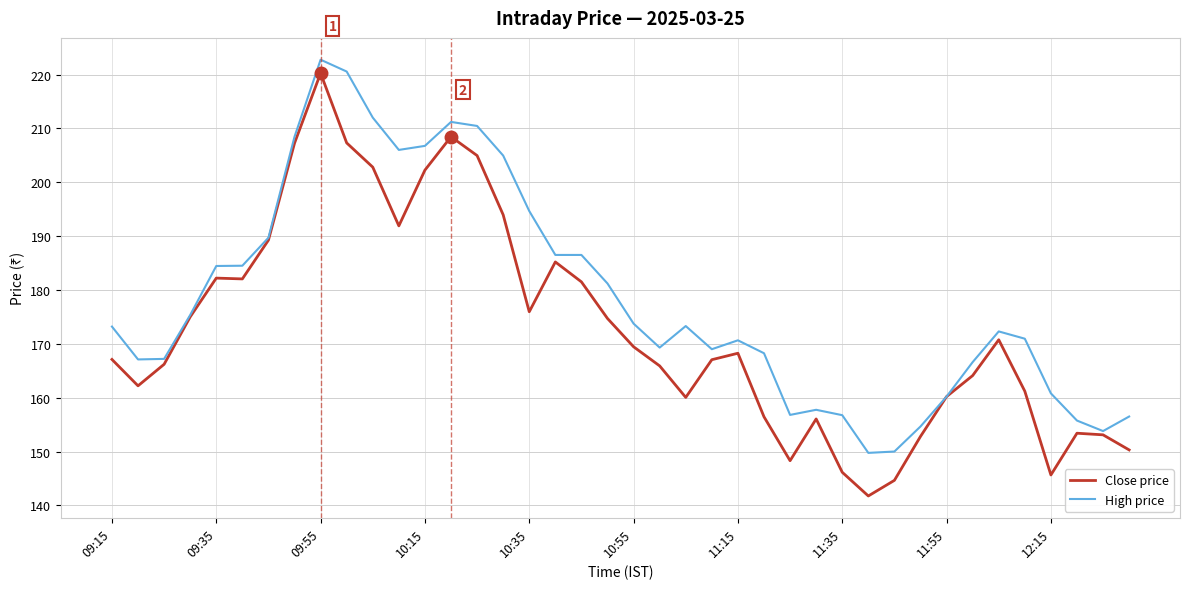

Which series has the widest spread of values?

Close price